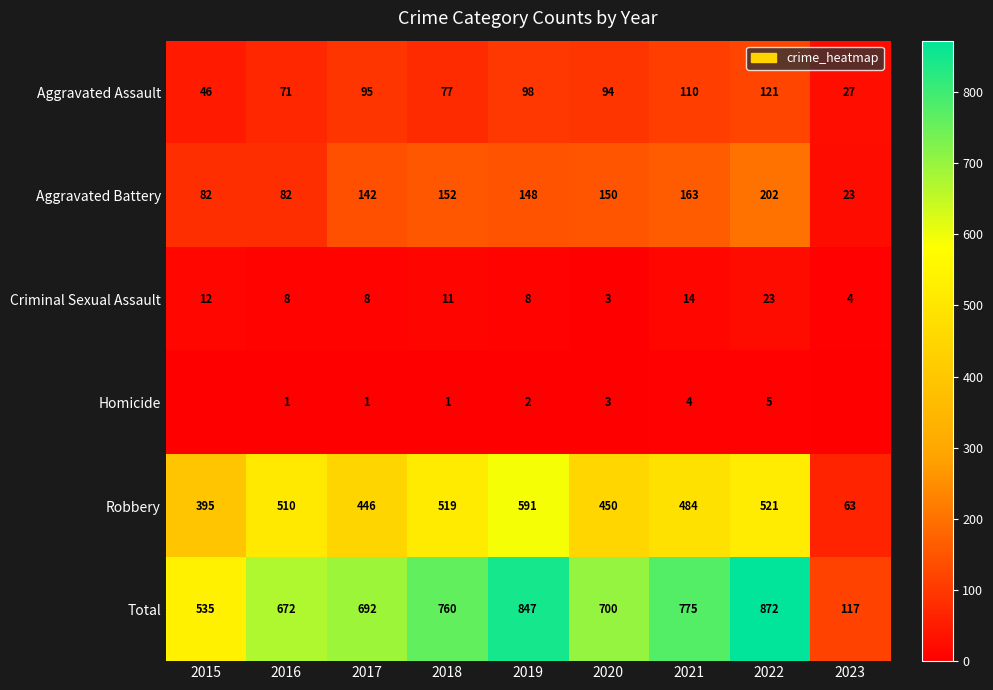

The value of Aggravated Battery at 2015 is 82. True or false?

True